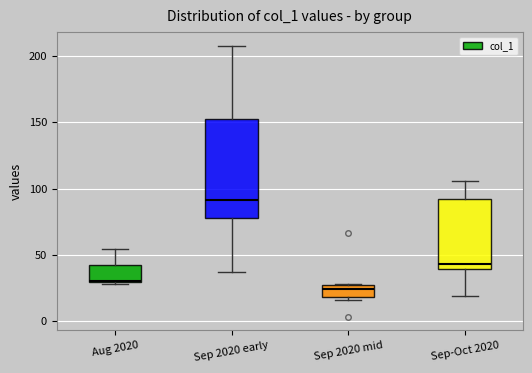

Which box's median line is the highest?

Sep 2020 early